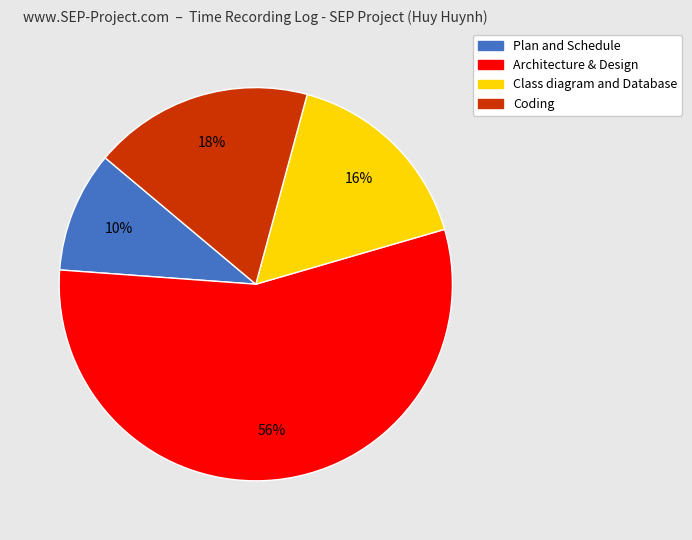

Between Class diagram and Database and Plan and Schedule, which is larger?

Class diagram and Database